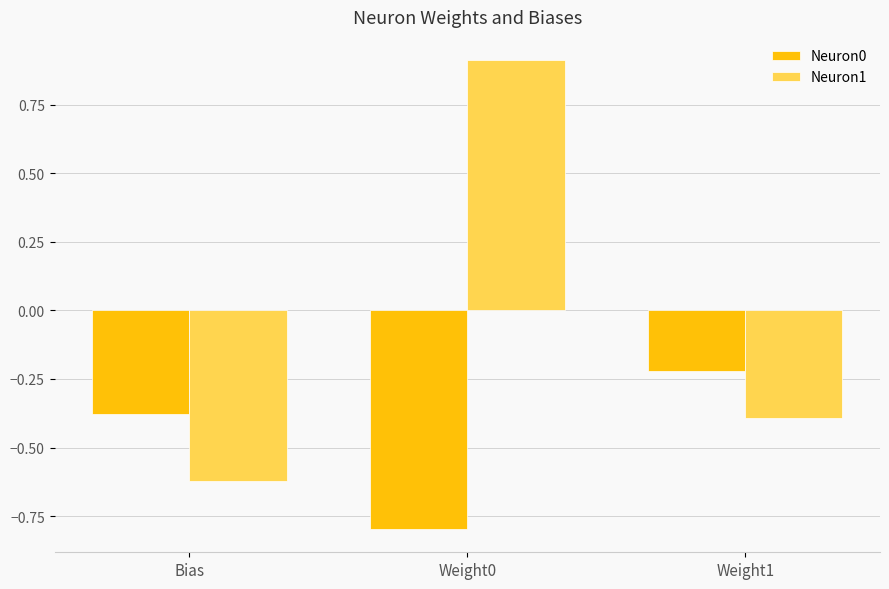

What is the average value of the Neuron0 series?

-0.5